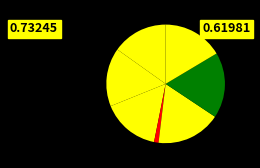

Is there a majority slice in this chart?

No